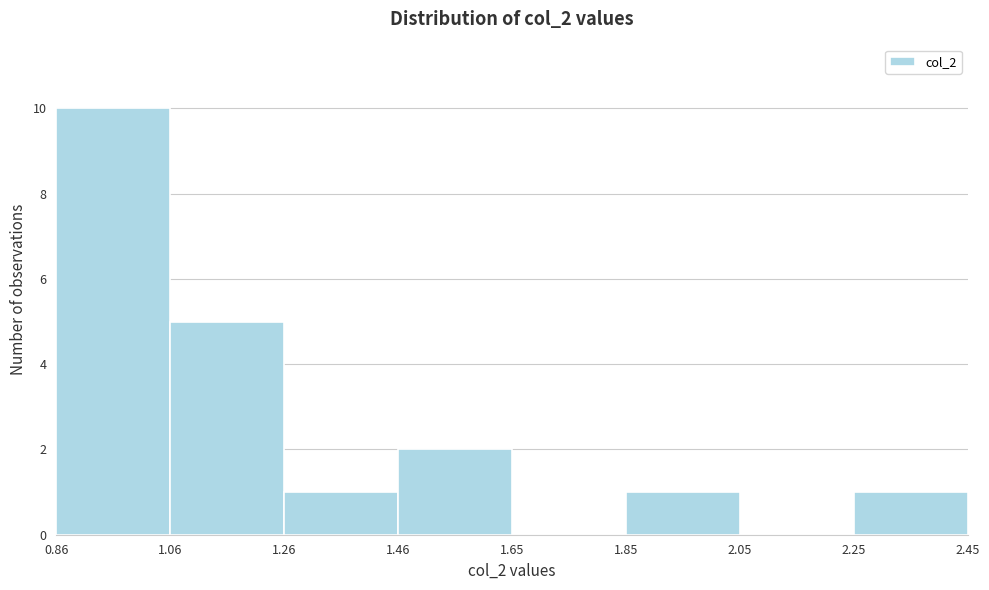

Reading left to right, list every bar in this chart as the range it spans on the x-axis followed by its height. The values are not printed on the chart, so give them approximately, as read against the axis.

0.86 to 1.06: 10
1.06 to 1.26: 5
1.26 to 1.46: 1
1.46 to 1.65: 2
1.65 to 1.85: 0
1.85 to 2.05: 1
2.05 to 2.25: 0
2.25 to 2.45: 1